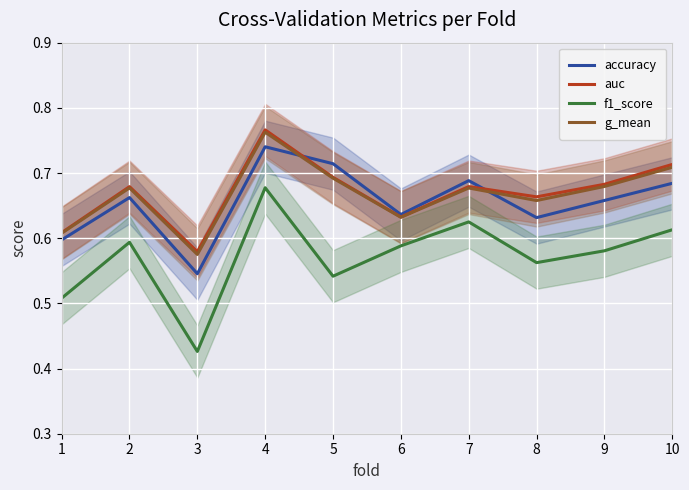

Reading left to right, list all the values displayed in this chart.

accuracy: 1=0.6	2=0.7	3=0.5	4=0.7	5=0.7	6=0.6	7=0.7	8=0.6	9=0.7	10=0.7
auc: 1=0.6	2=0.7	3=0.6	4=0.8	5=0.7	6=0.6	7=0.7	8=0.7	9=0.7	10=0.7
f1_score: 1=0.5	2=0.6	3=0.4	4=0.7	5=0.5	6=0.6	7=0.6	8=0.6	9=0.6	10=0.6
g_mean: 1=0.6	2=0.7	3=0.6	4=0.8	5=0.7	6=0.6	7=0.7	8=0.7	9=0.7	10=0.7